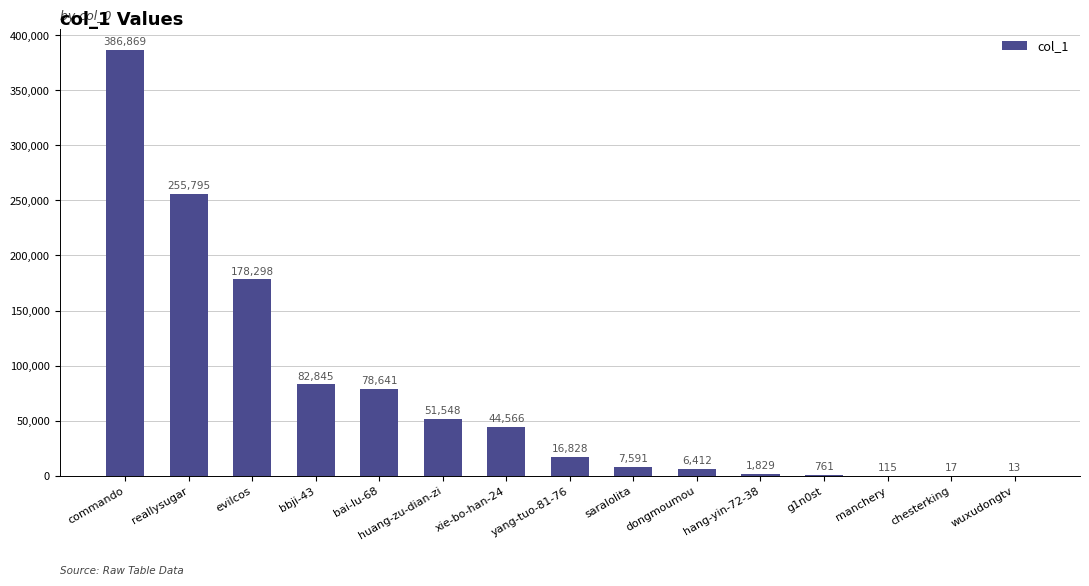

Reading left to right, transcribe all the data shown in this chart.

commando=386869	reallysugar=255795	evilcos=178298	bbji-43=82845	bai-lu-68=78641	huang-zu-dian-zi=51548	xie-bo-han-24=44566	yang-tuo-81-76=16828	saralolita=7591	dongmoumou=6412	hang-yin-72-38=1829	g1n0st=761	manchery=115	chesterking=17	wuxudongtv=13